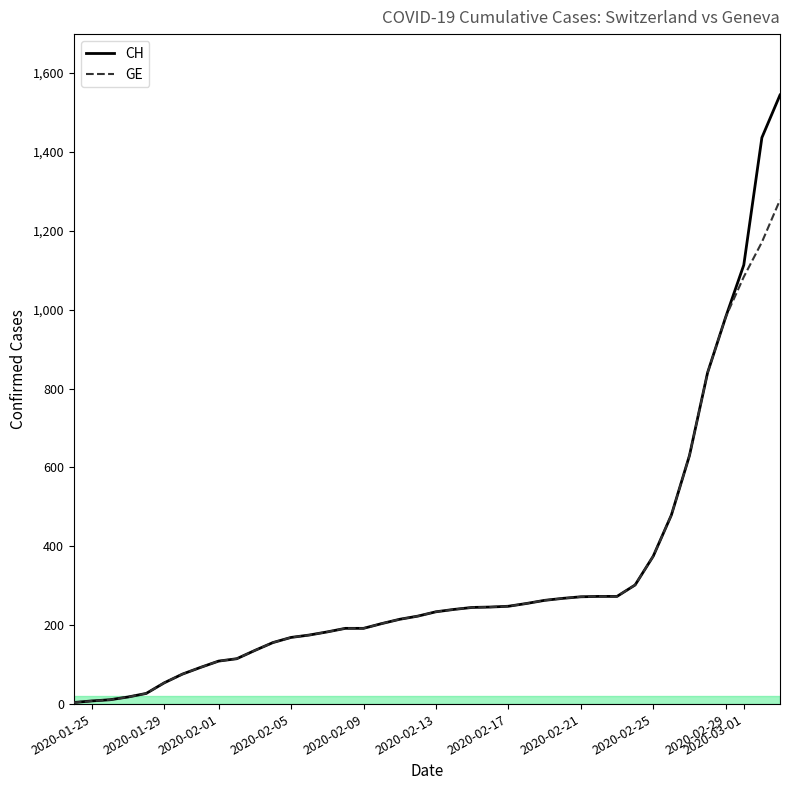

True or false: GE has more than 1 points higher than both neighbors.

False